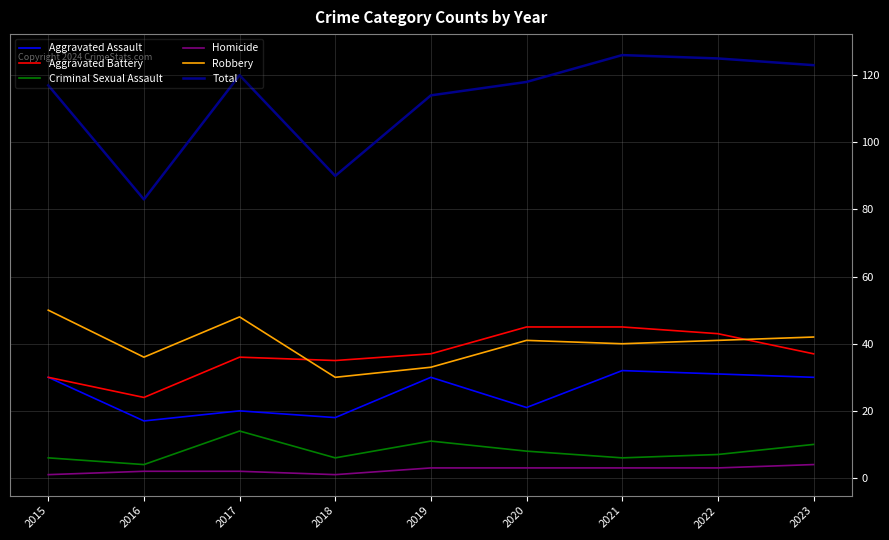

The value of Aggravated Battery at 2022 is 43. True or false?

True